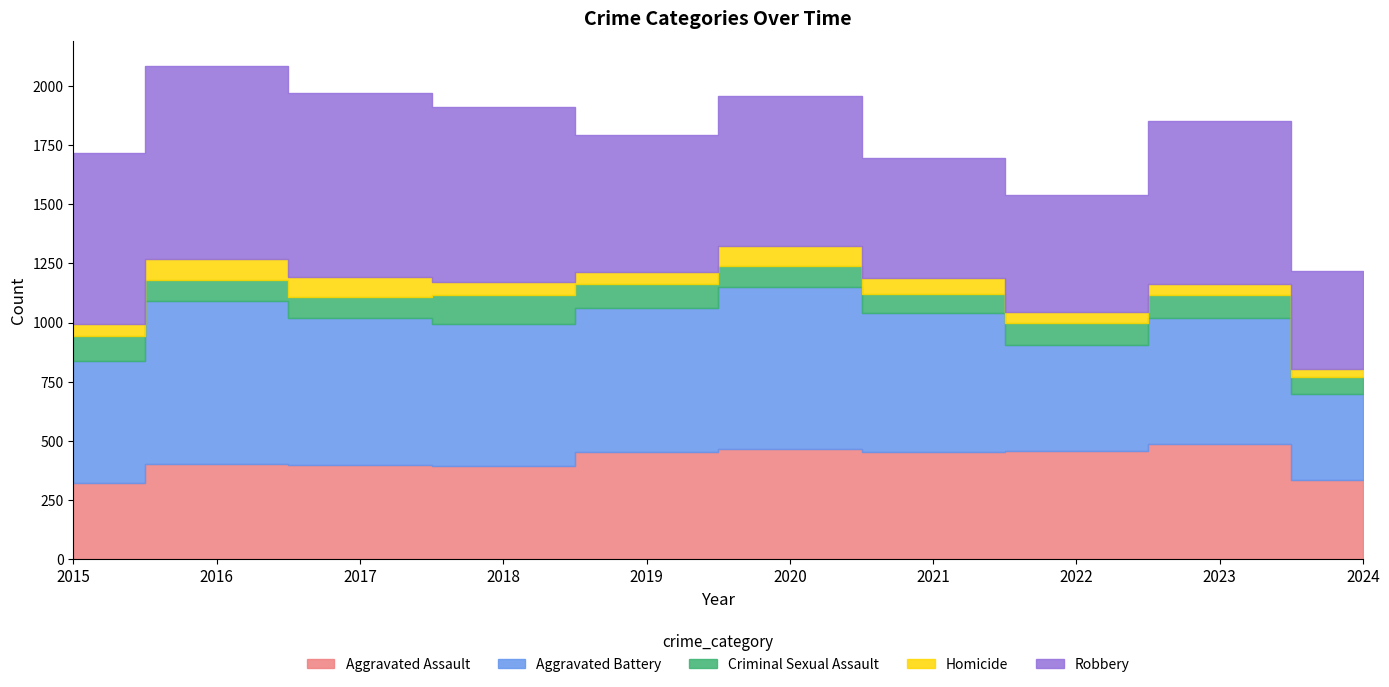

At which label is Aggravated Assault closest to 405?

2016